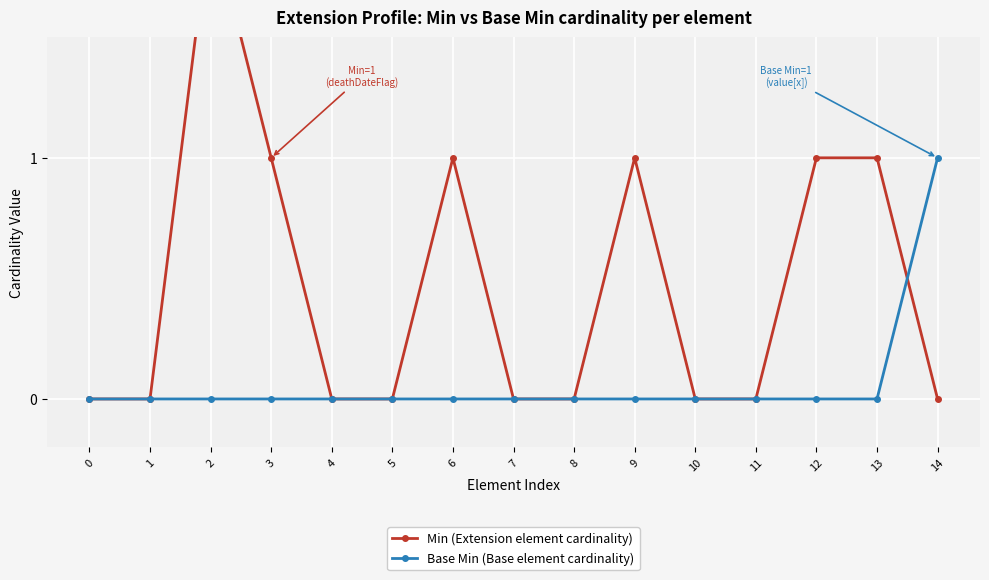

The Base Min (Base element cardinality) series shows 1 at 12. True or false?

False